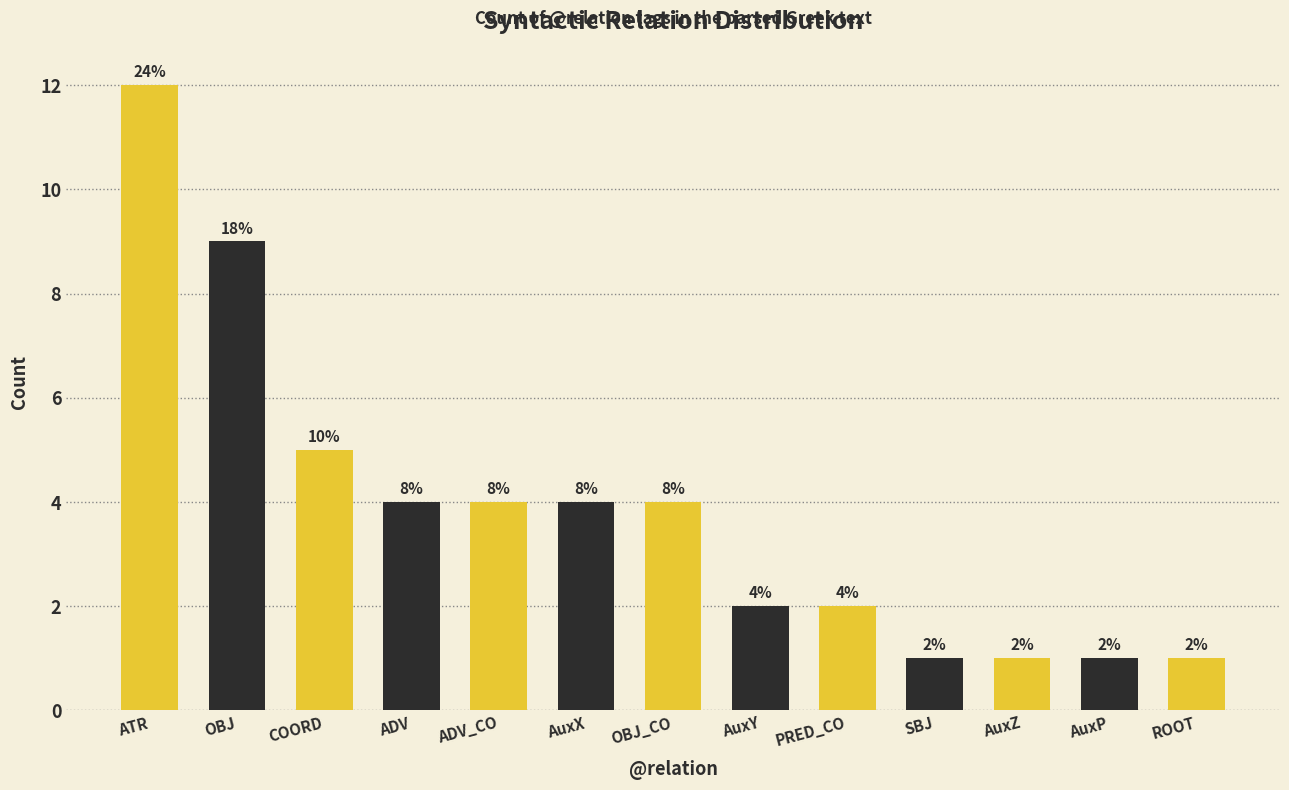

Between ADV_CO and PRED_CO, which is larger?

ADV_CO